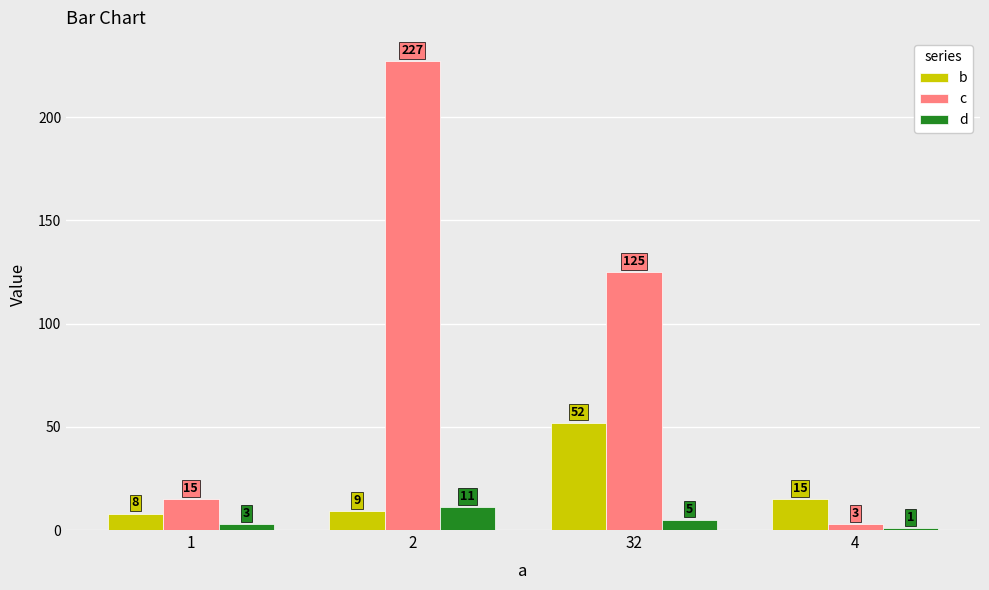

Is it true that b equals 9 at 2?

True